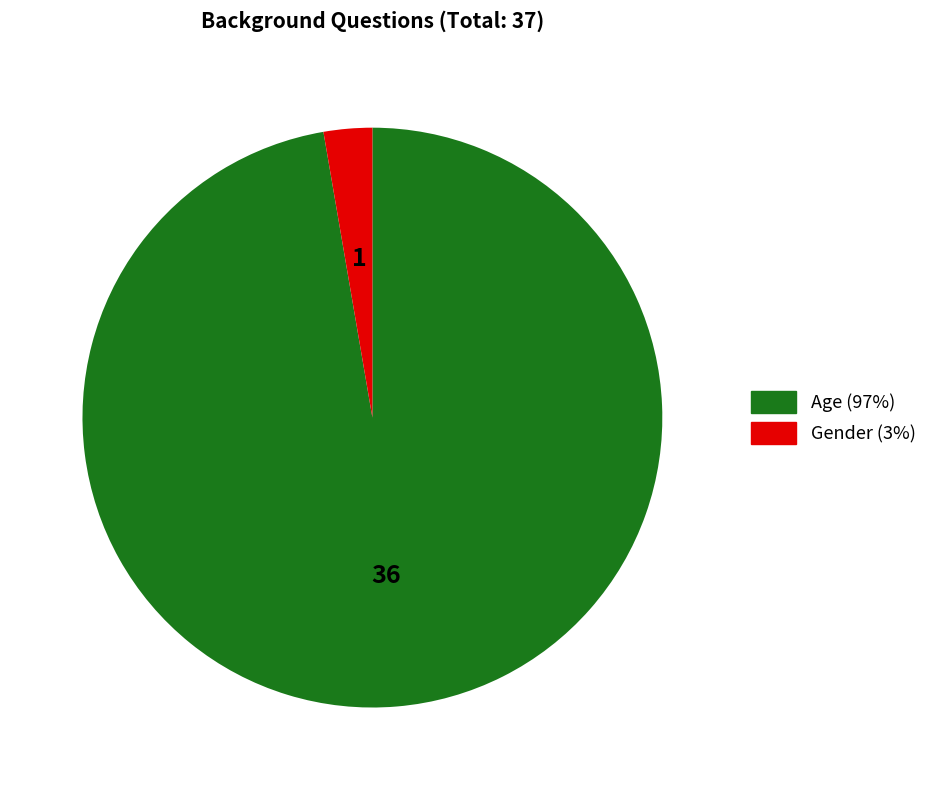

True or false: Age accounts for 97% of the total.

True